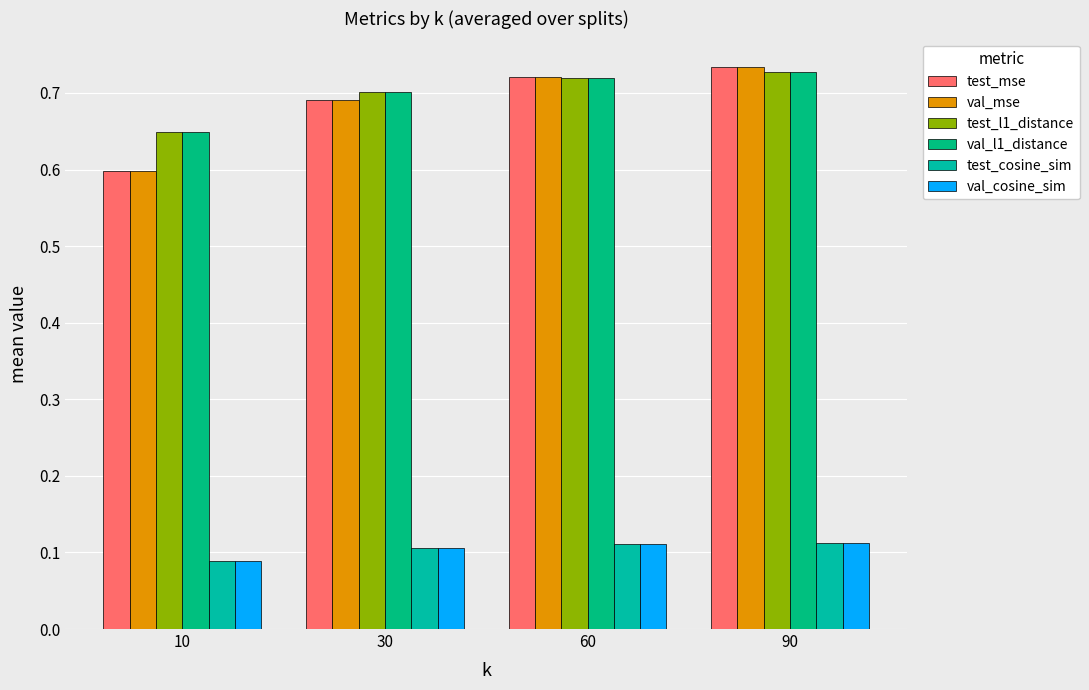

How many bars are there in total?

24